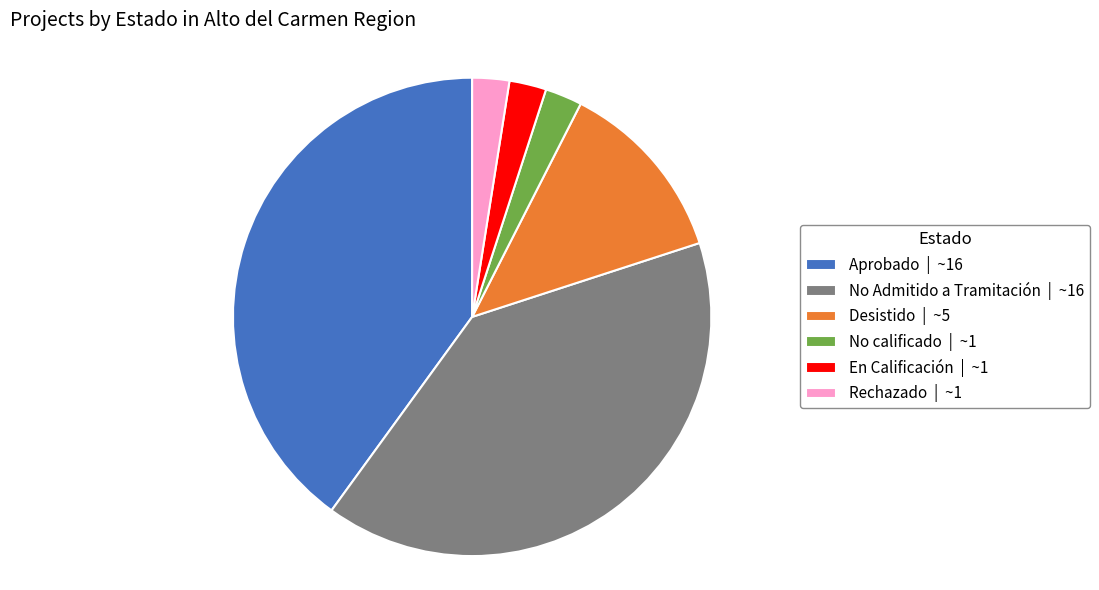

What is the ratio of the value at No Admitido a Tramitación | ~16 to the value at Rechazado | ~1?

16.0